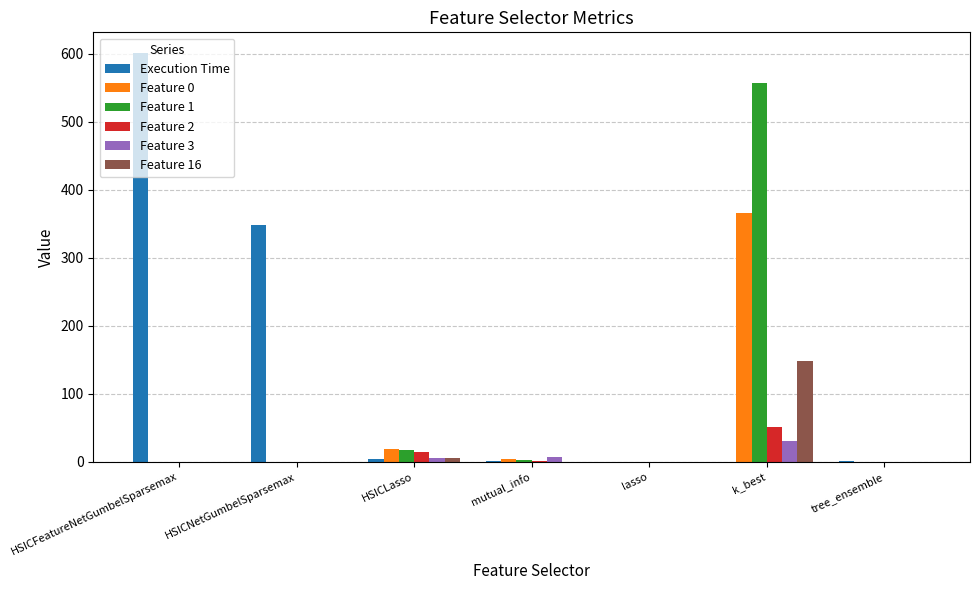

At which label does Execution Time reach its peak?

HSICFeatureNetGumbelSparsemax